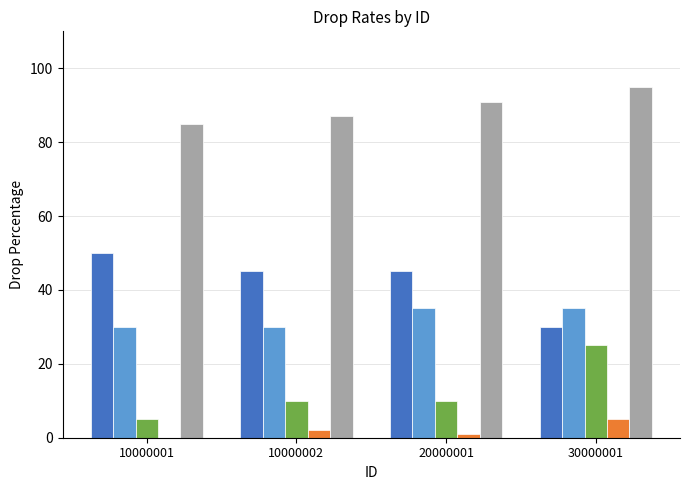

What is the difference between the highest and lowest values at 30000001?

90